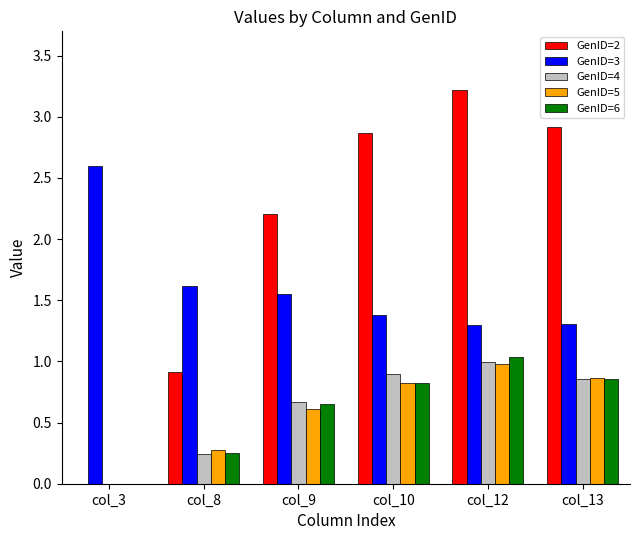

What is the average value of the GenID=2 series?

2.0